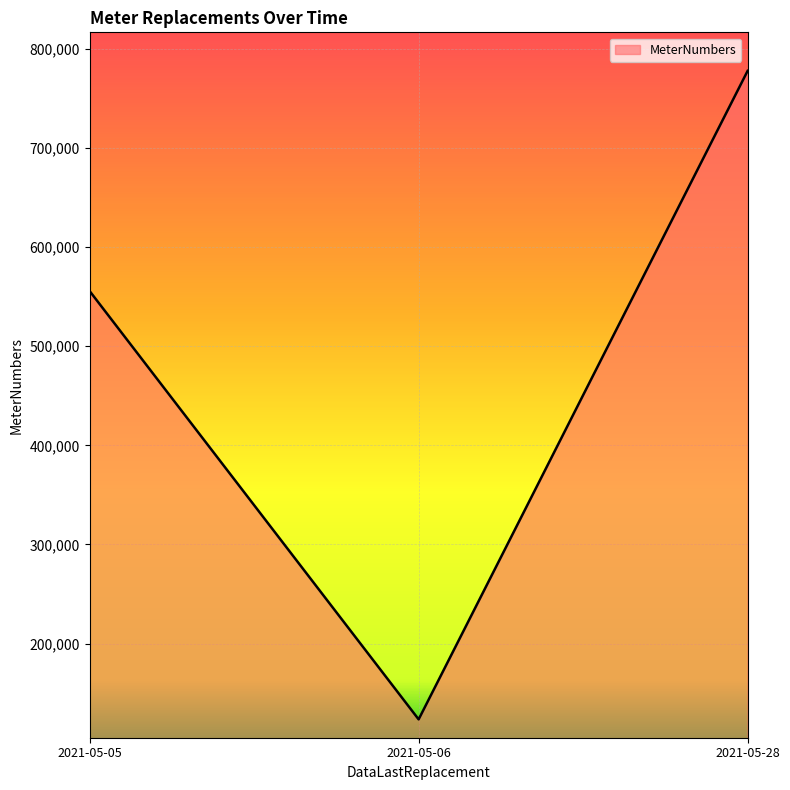

What is the ratio of the value at 2021-05-28 to the value at 2021-05-06?

6.3